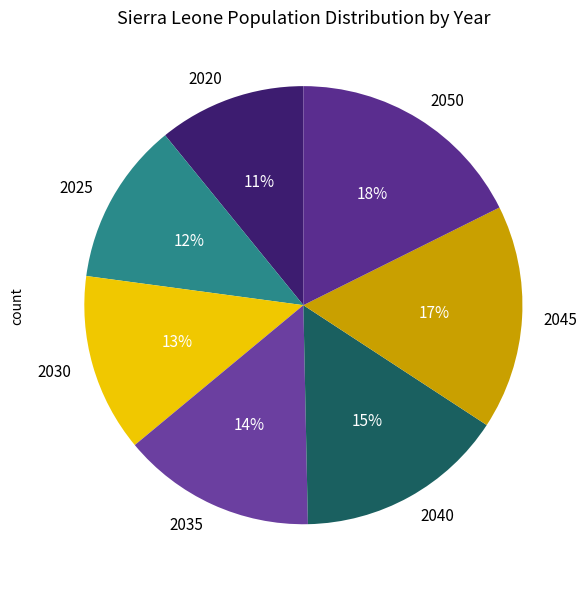

Rank the categories by value from lowest to highest.

2020, 2025, 2030, 2035, 2040, 2045, 2050